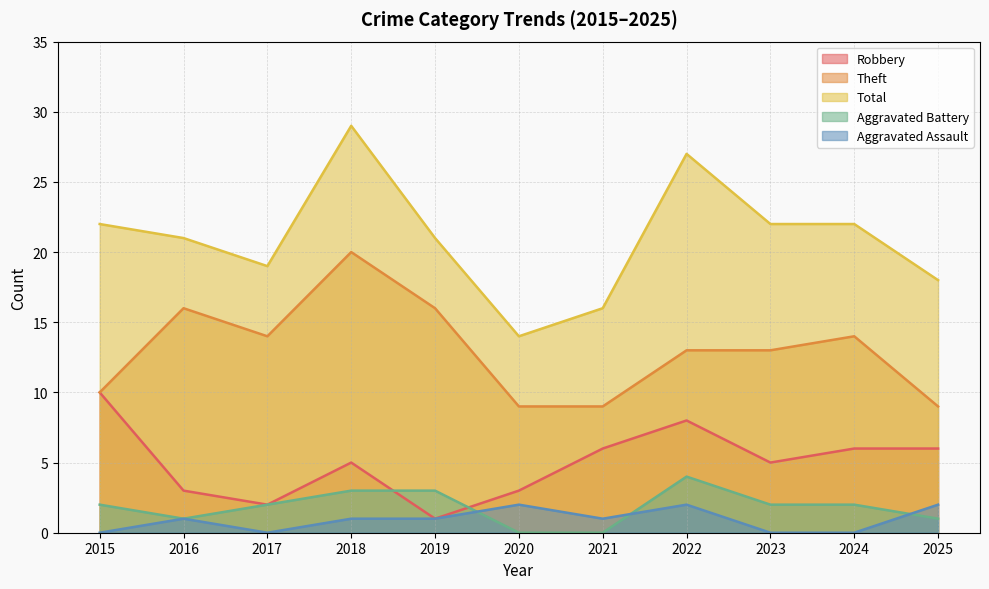

Rank the series at 2023 from highest to lowest value.

Total, Theft, Robbery, Aggravated Battery, Aggravated Assault